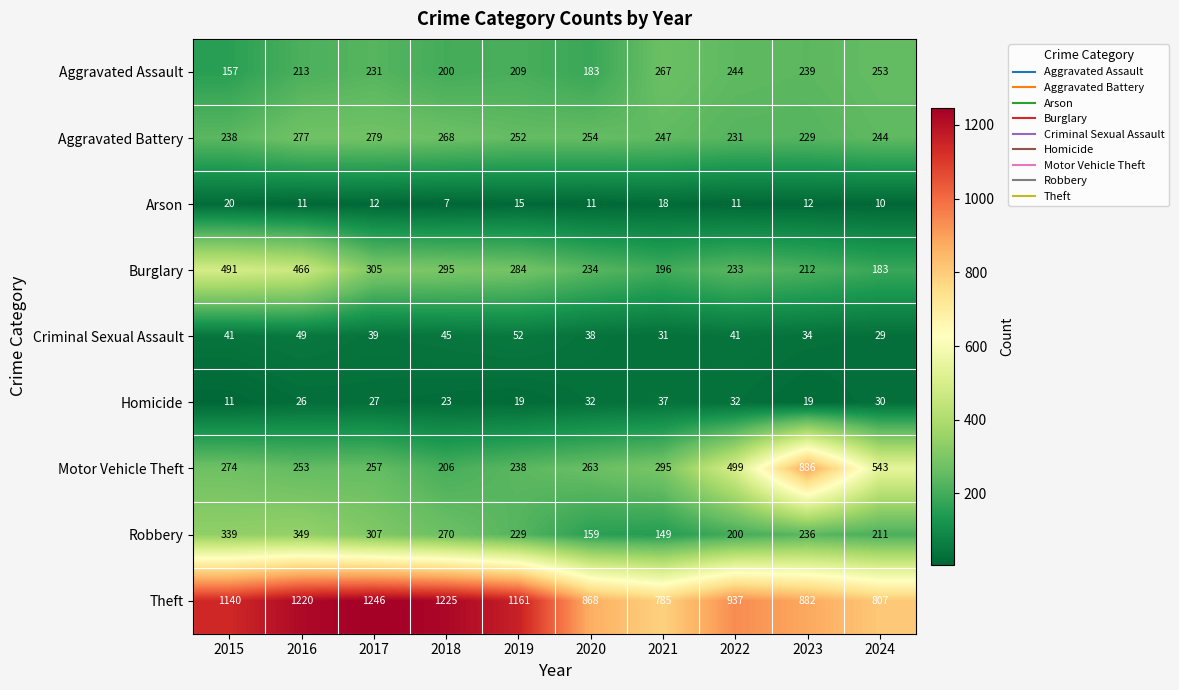

What is the highest value of the Criminal Sexual Assault series?

52